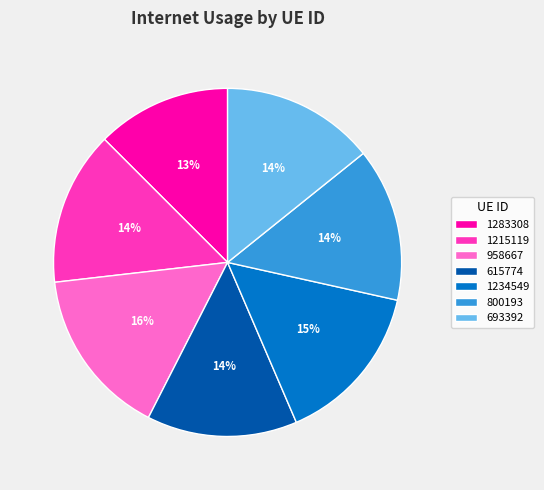

To the nearest percent, what percentage of the pie is 693392?

14%